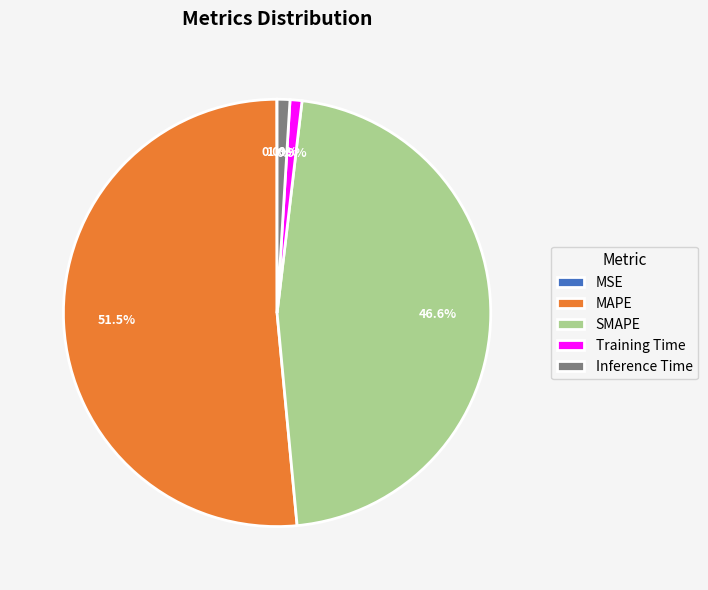

What is the majority slice?

MAPE